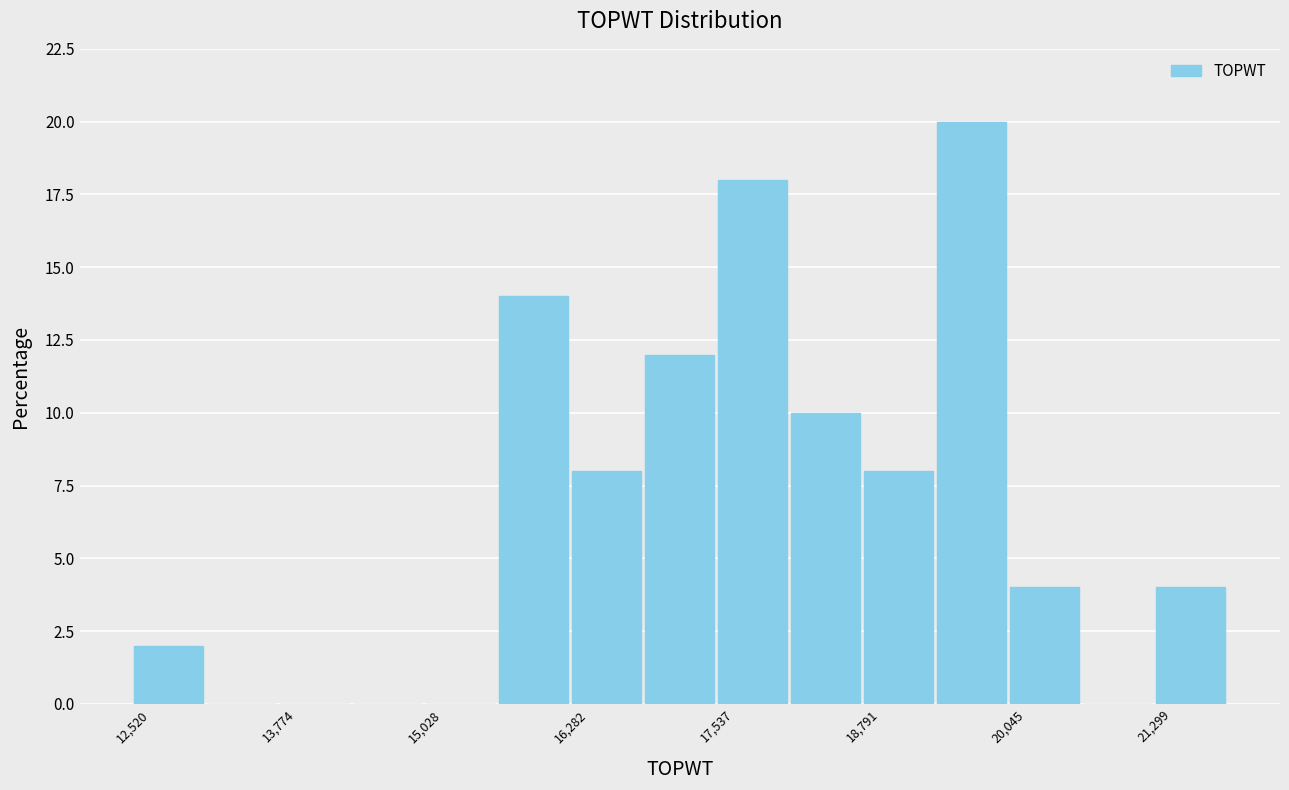

Read against the x-axis, roughly where is the centre of the tallest bar?

19800